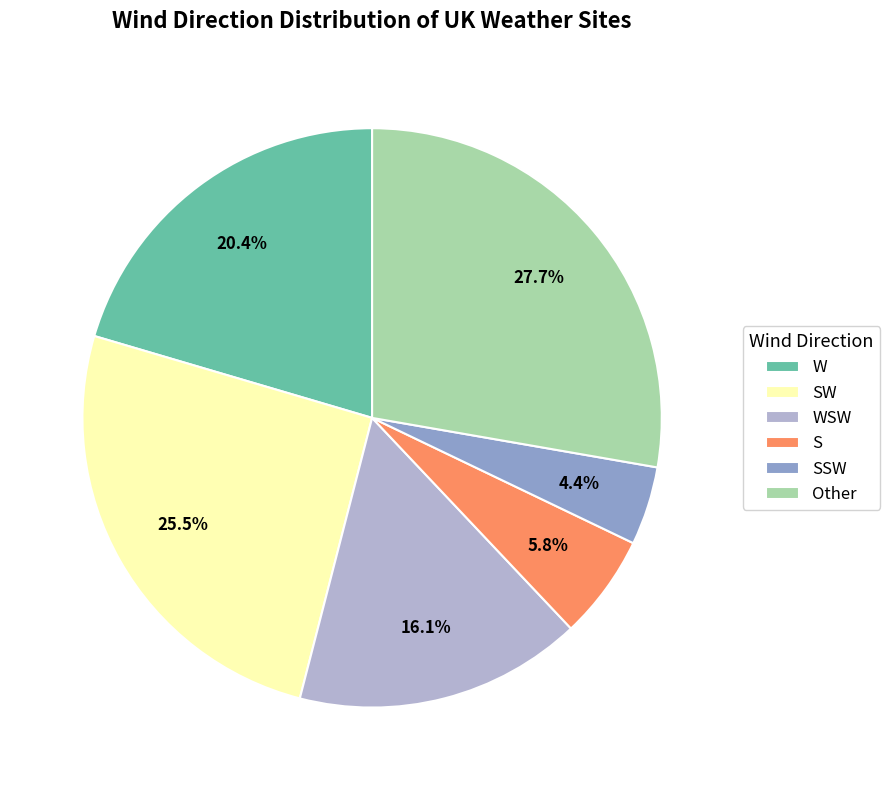

True or false: Other accounts for 13% of the total.

False